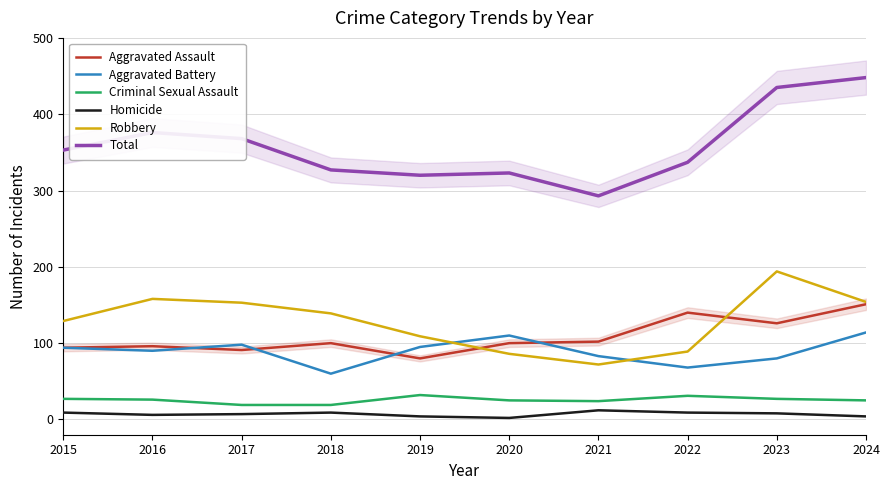

True or false: Robbery and Criminal Sexual Assault intersect in this chart.

False